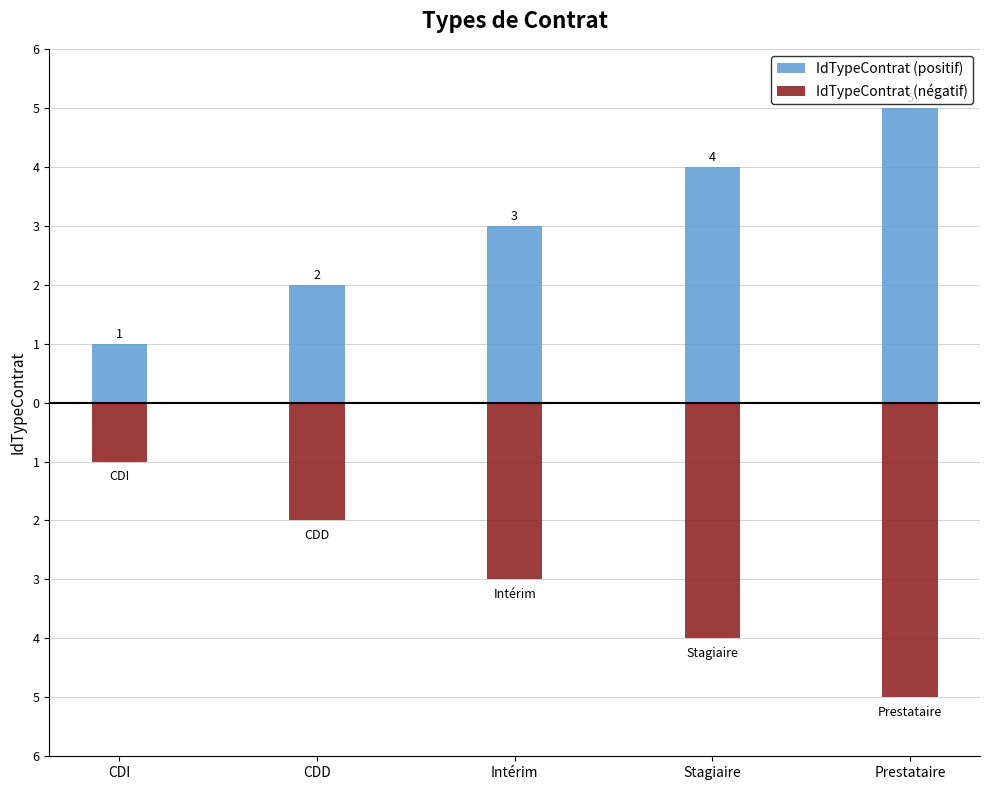

What are all the series names shown in the legend?

IdTypeContrat (positif), IdTypeContrat (négatif)